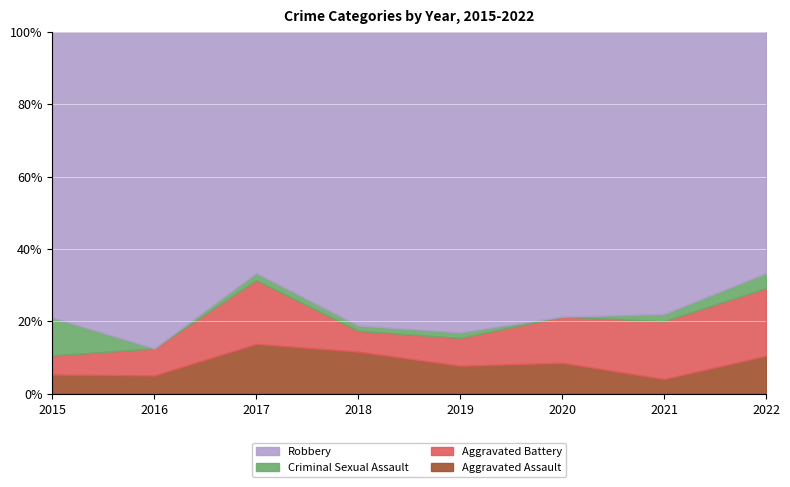

What is the value of the Criminal Sexual Assault point at the 8th from the left?

2